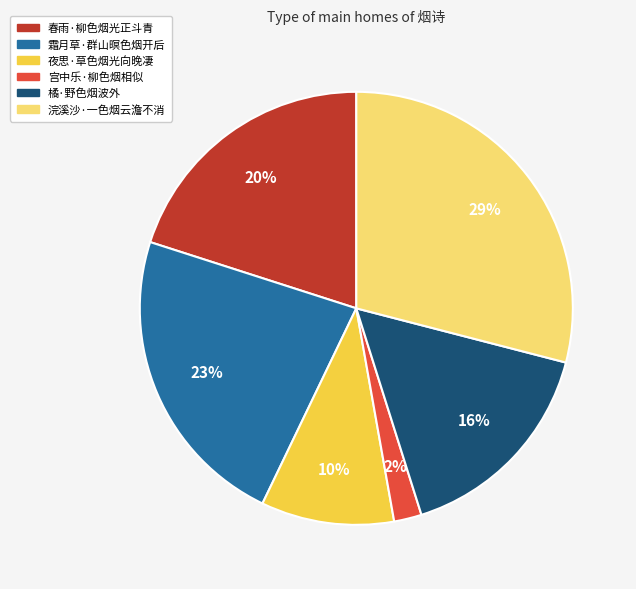

Approximately how many times larger is the value at 夜思·草色烟光向晚凄 compared to 浣溪沙·一色烟云澹不消?

0.3